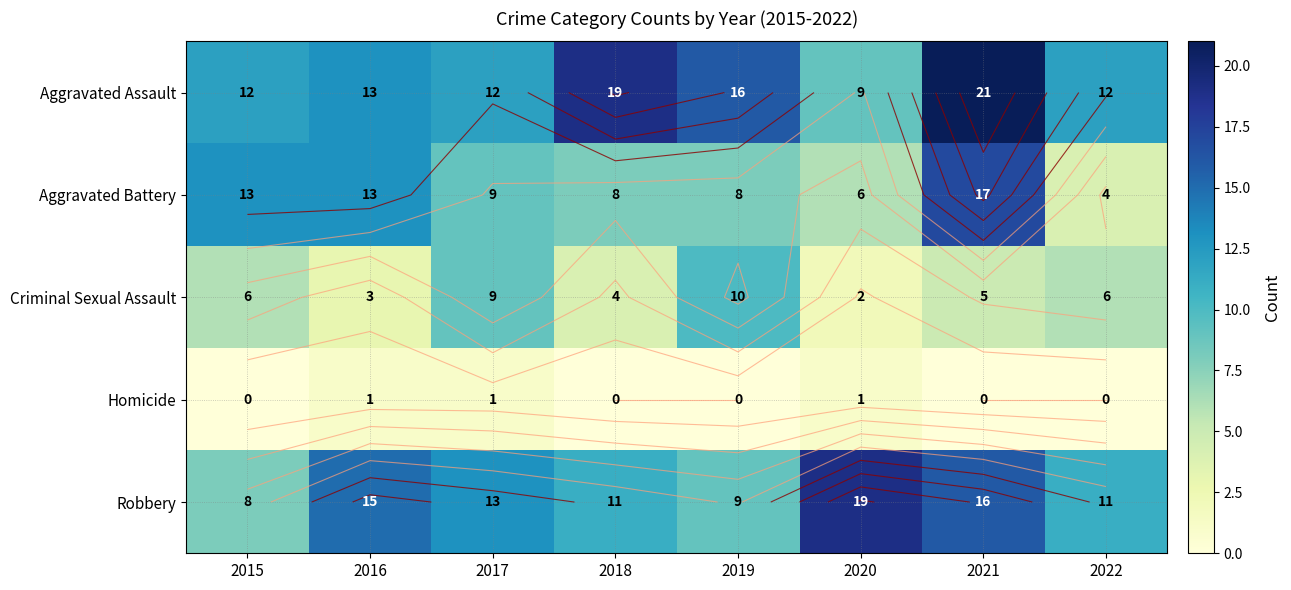

How many data points in Robbery are above 13?

3